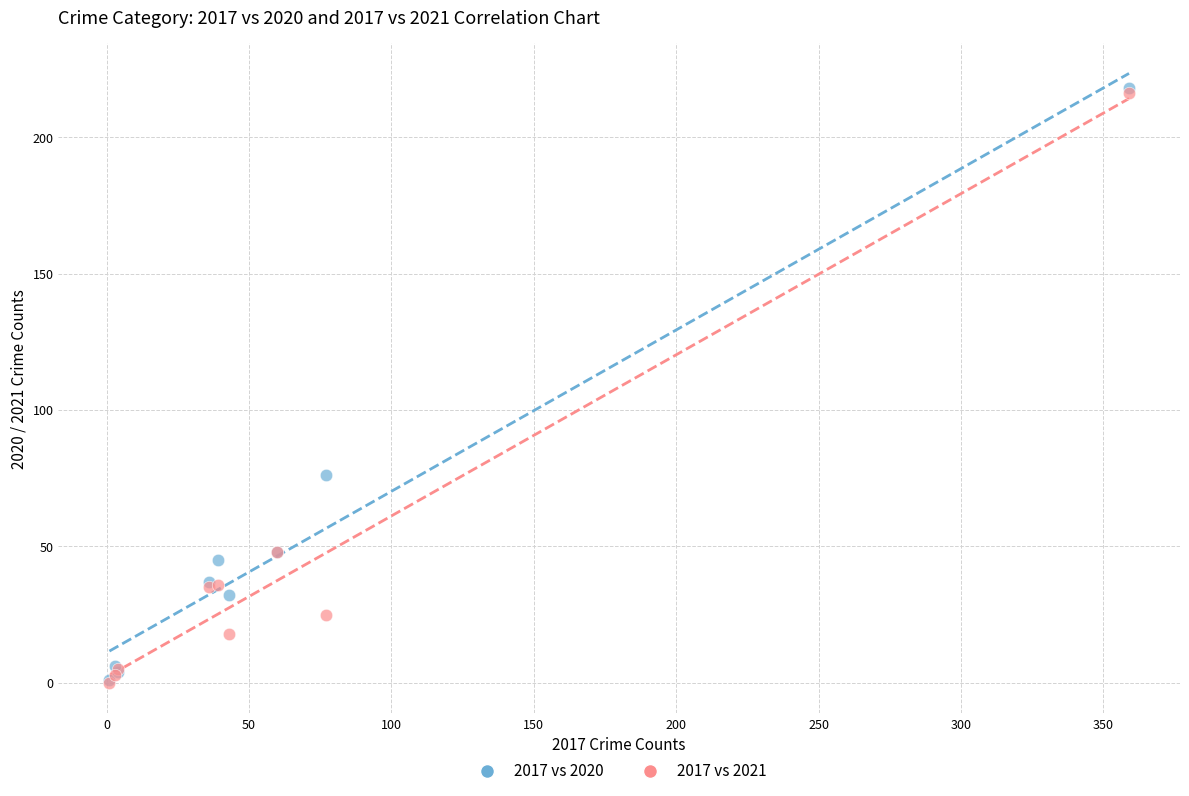

Which series has the widest spread of Y values?

2017 vs 2020